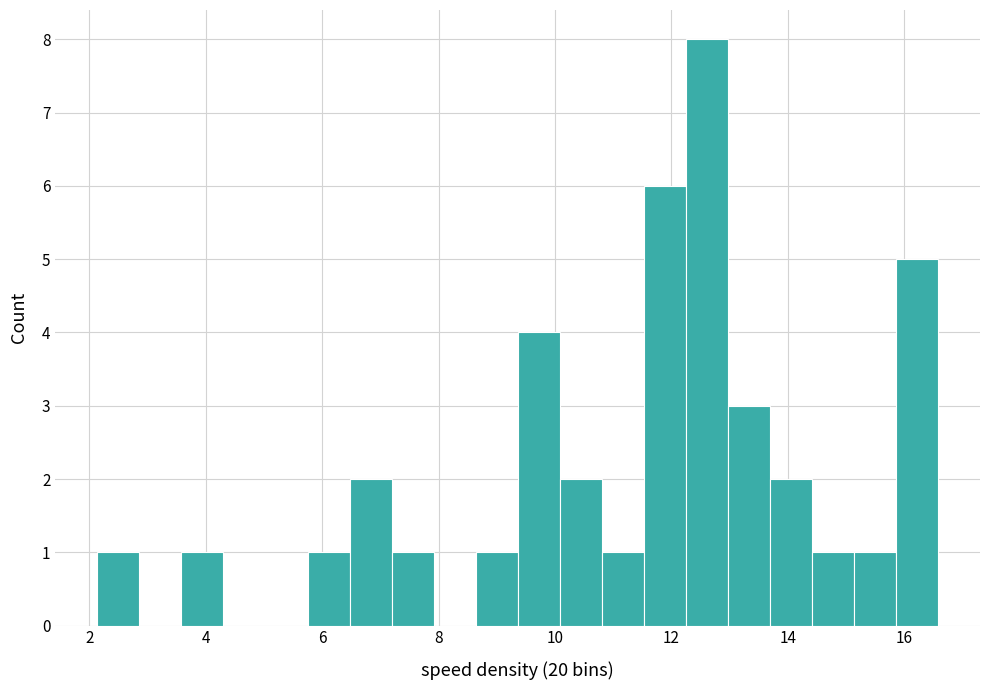

Read against the x-axis, roughly where is the centre of the tallest bar?

12.6